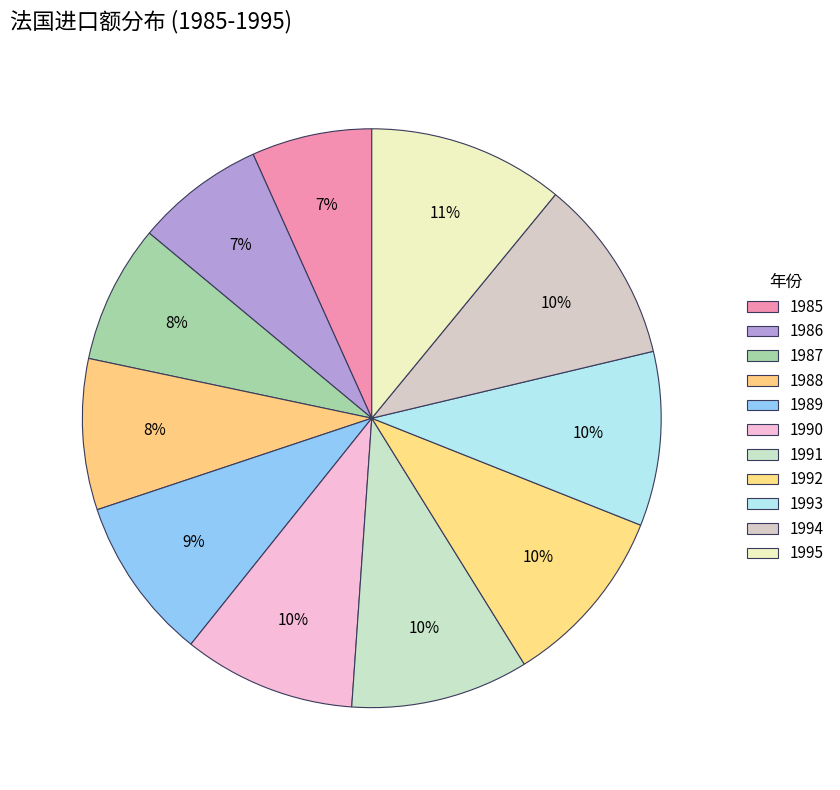

How many segments does this pie chart have?

11